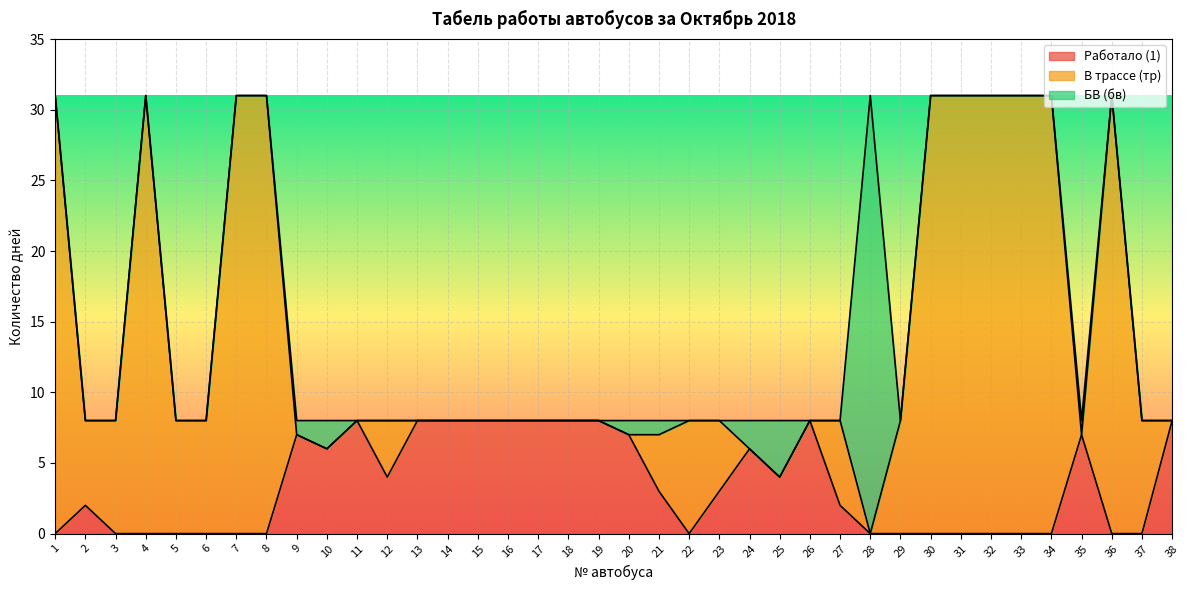

List the series in order of their overall mean, lowest first.

БВ (бв), Работало (1), В трассе (тр)